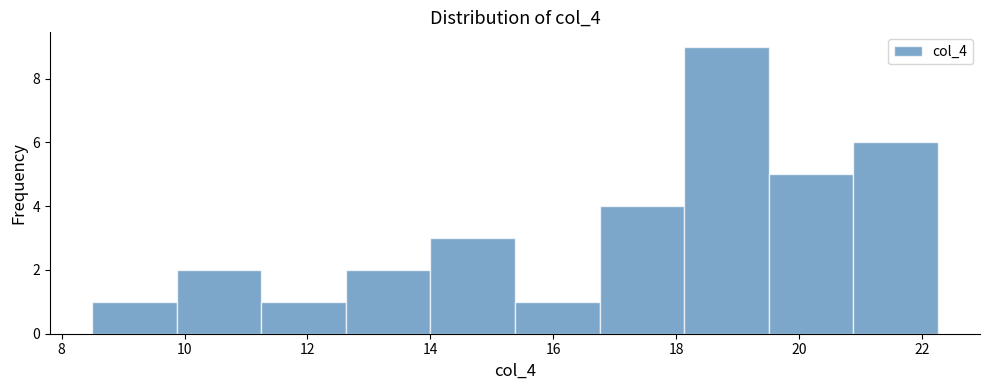

Reading left to right, list every bar in this chart as the range it spans on the x-axis followed by its height. Neither the bar edges nor the heights are printed on the chart, so give them approximately, as read against the axes.

8.6 to 9.8: 1
9.8 to 11.2: 2
11.2 to 12.6: 1
12.6 to 14.0: 2
14.0 to 15.4: 3
15.4 to 16.8: 1
16.8 to 18.2: 4
18.2 to 19.6: 9
19.6 to 20.8: 5
20.8 to 22.2: 6